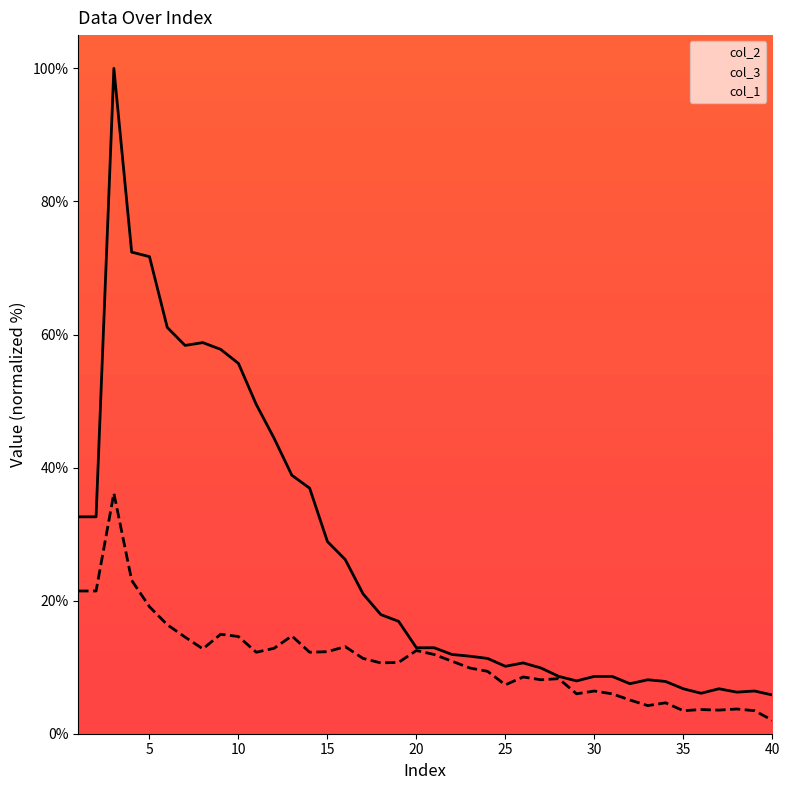

Reading left to right, list all the values displayed in this chart.

col_3: 21.5	21.5	36.1	23.1	19.1	16.4	14.5	12.8	14.9	14.6	12.2	12.8	14.7	12.2	12.3	13.1	11.3	10.6	10.7	12.5	11.9	10.9	9.9	9.4	7.3	8.5	8.1	8.3	6.0	6.4	6.0	5.1	4.2	4.6	3.5	3.6	3.5	3.7	3.5	2.0
col_2: 32.6	32.6	100.0	72.4	71.7	61.1	58.4	58.8	57.8	55.7	49.5	44.4	38.9	36.9	28.9	26.2	21.0	17.9	16.9	12.9	12.9	11.9	11.7	11.3	10.1	10.6	9.9	8.6	7.9	8.6	8.6	7.5	8.1	7.9	6.8	6.1	6.8	6.2	6.4	5.8